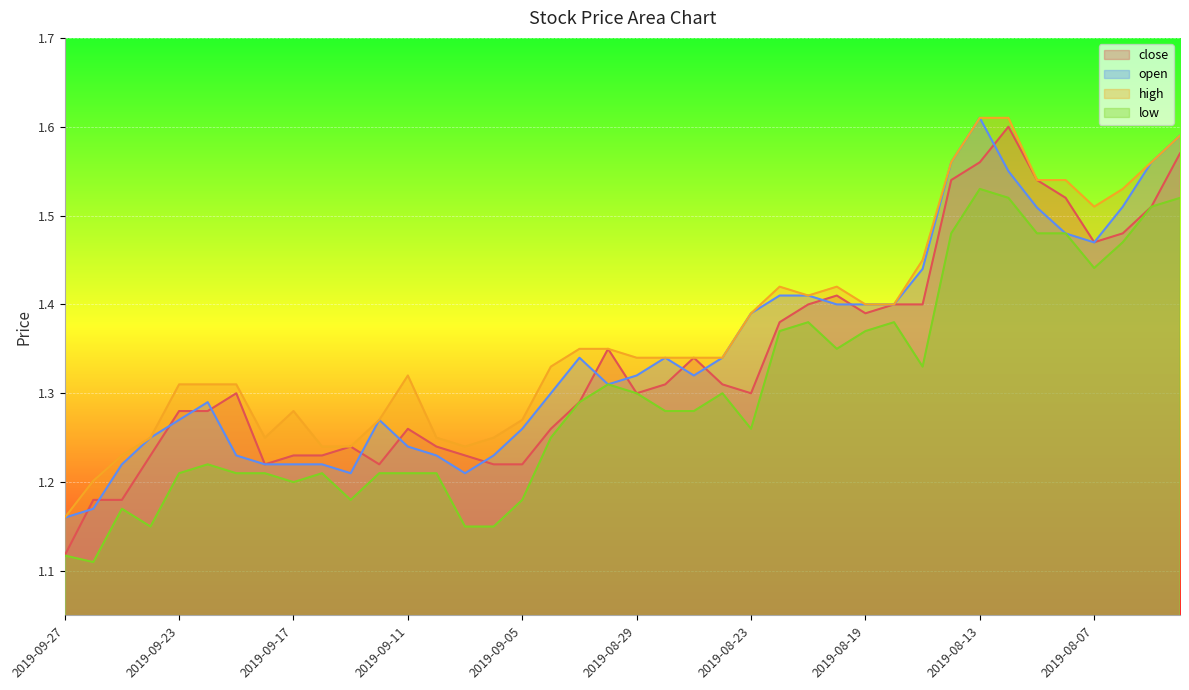

Is the value of low at 2019-09-10 greater than the value of high at 2019-09-13?

No